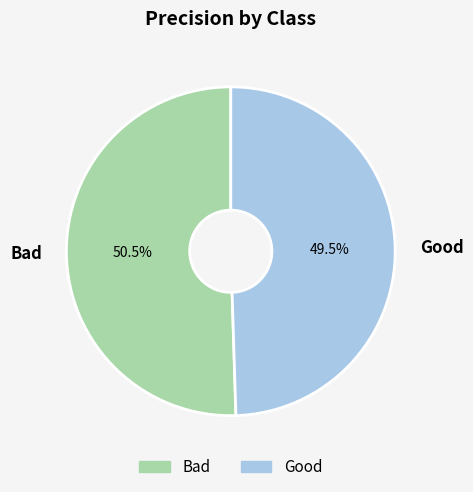

Count the number of slices in the pie.

2